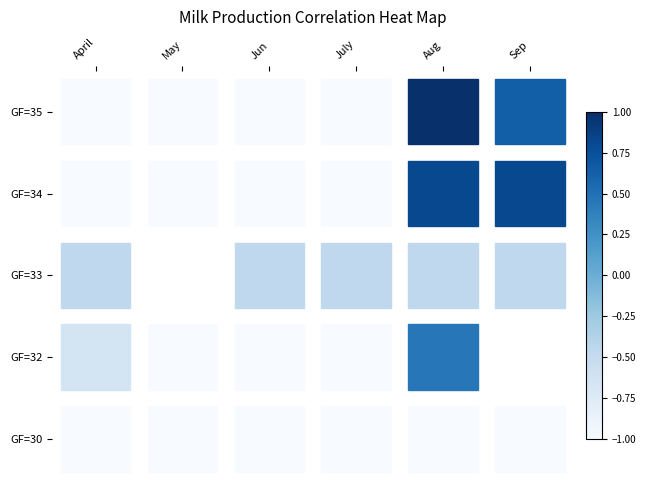

At how many categories does at least one series exceed 0?

2